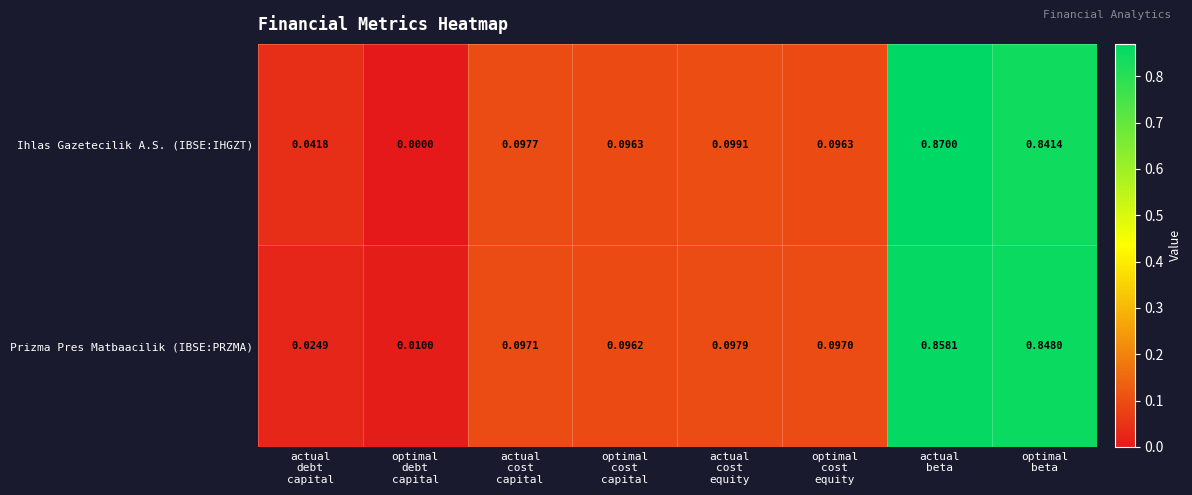

Which series has the largest total across all categories?

Ihlas Gazetecilik A.S. (IBSE:IHGZT)